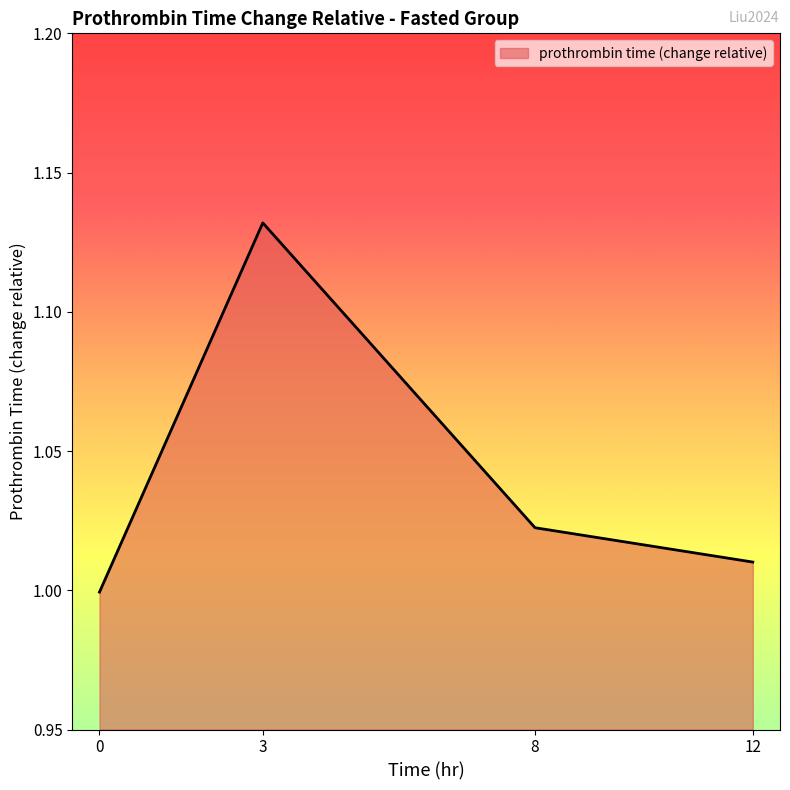

How many lines are shown in the chart?

1